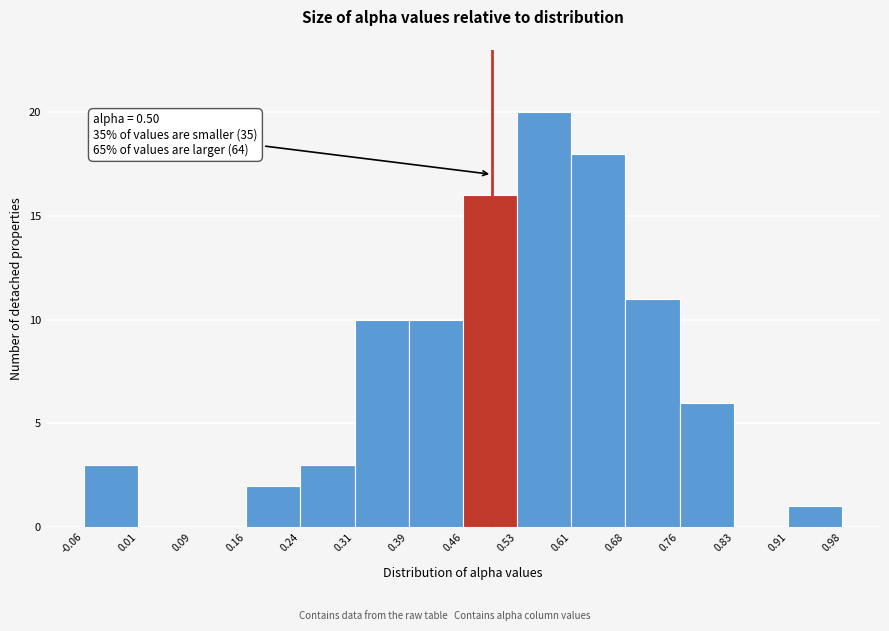

Which range on the x-axis has the tallest bar?

0.53 to 0.61